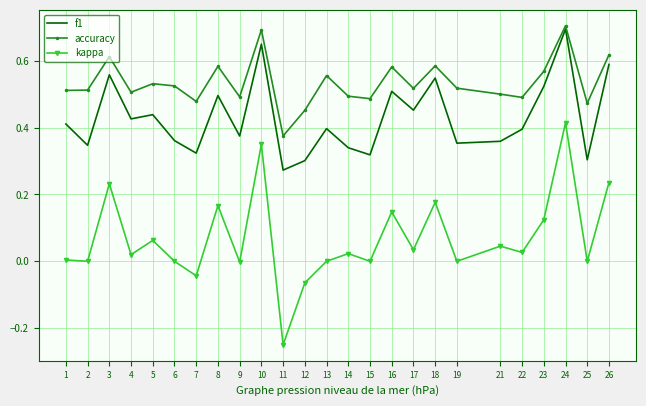

Which series has the largest range (max minus min)?

kappa